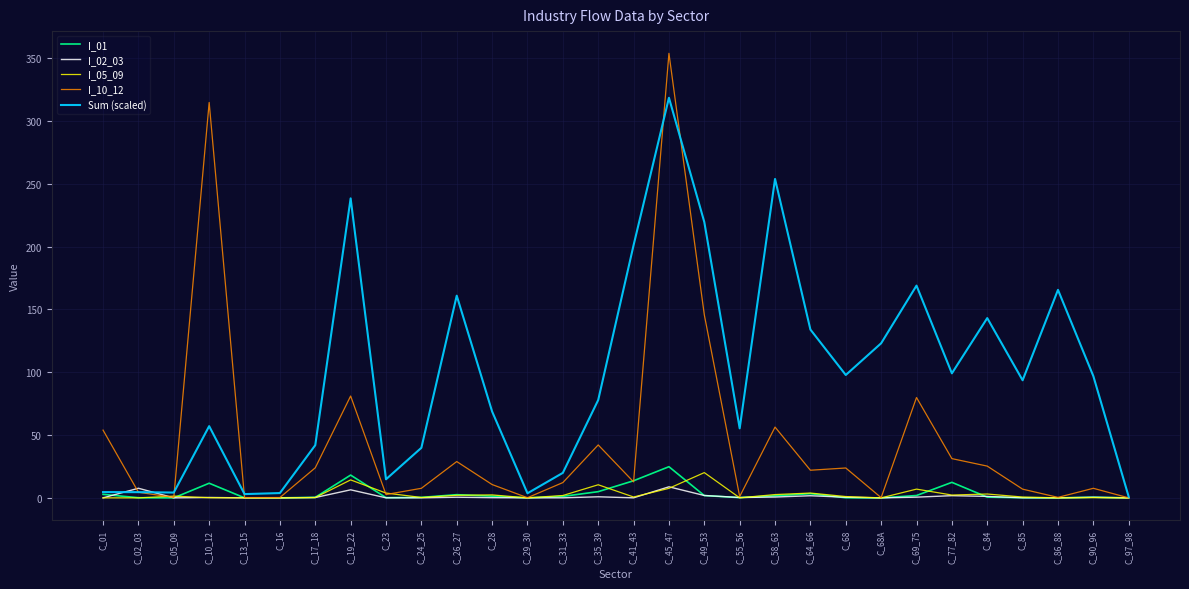

At which category does I_02_03 reach its first local peak?

C_02_03